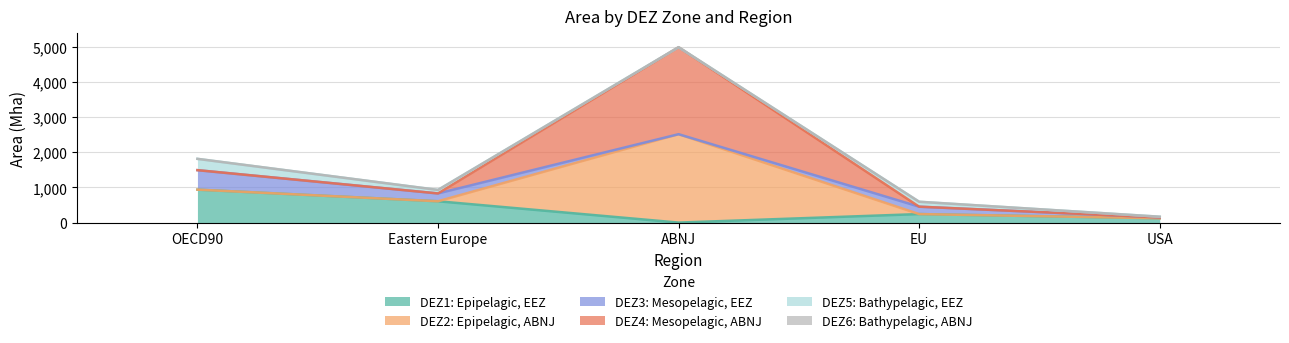

What is the difference between the maximum and minimum values in the DEZ3: Mesopelagic, EEZ series?

554.2